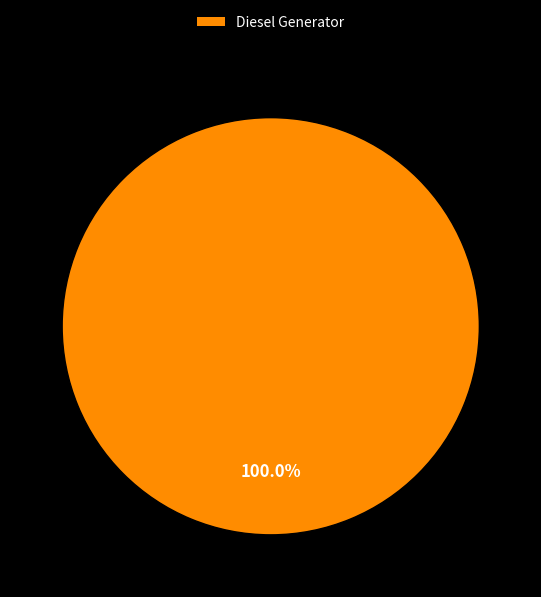

Rank the categories by value from lowest to highest.

Diesel Generator